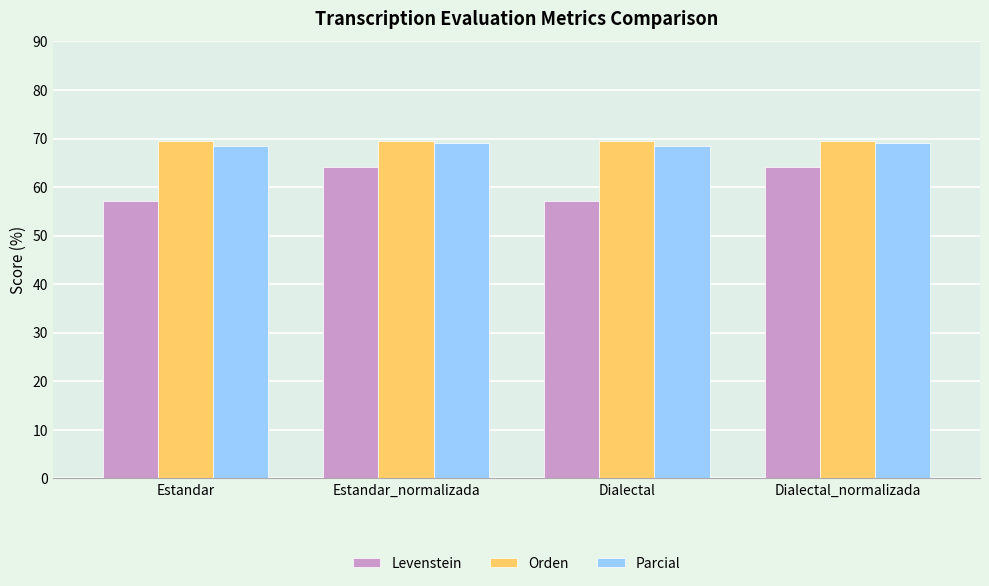

What position from the left is Estandar_normalizada?

2